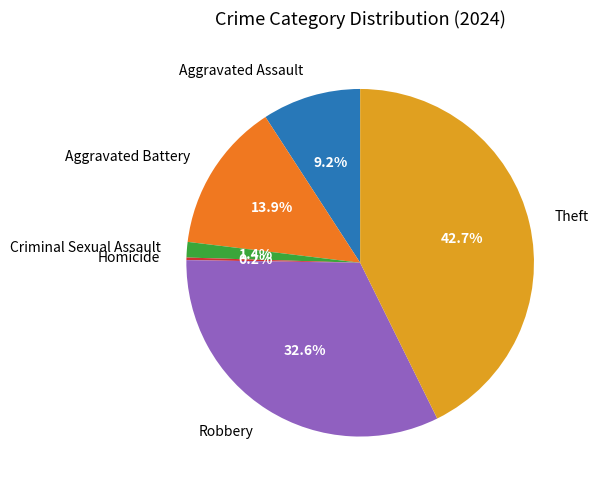

To the nearest percent, what portion does Robbery represent?

33%